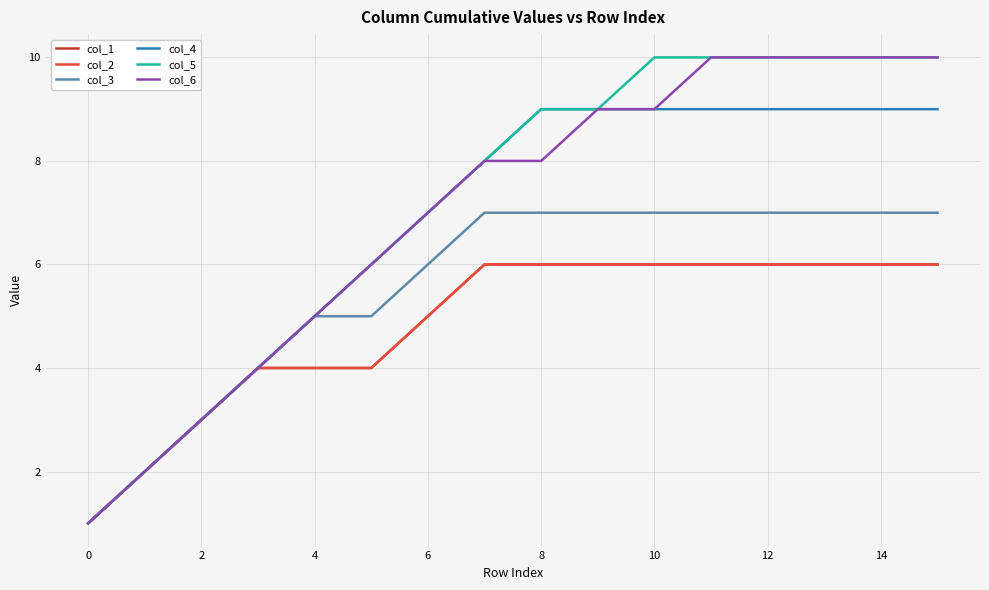

Does the chart display data point markers on the line(s)?

No